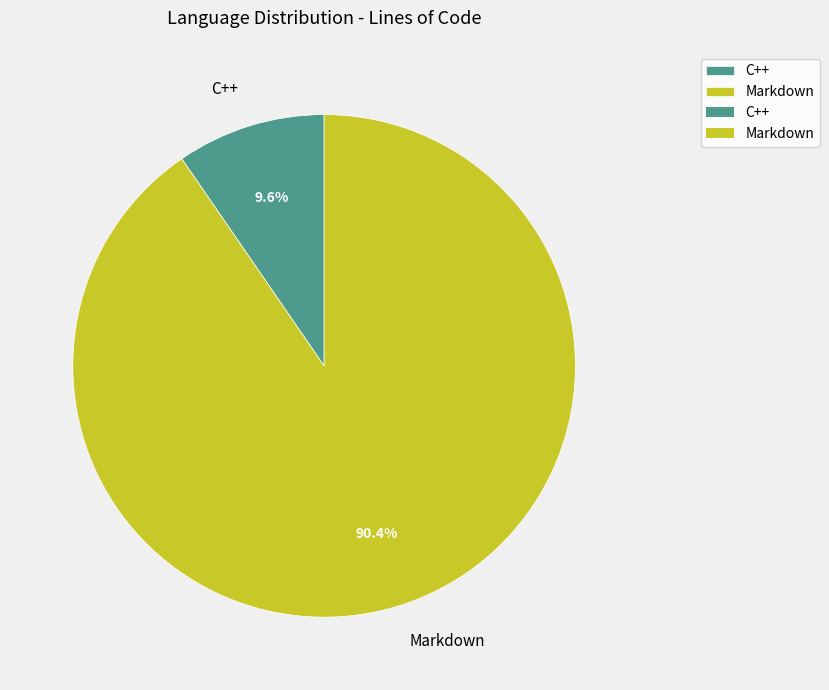

What is the ratio of the value at Markdown to the value at C++?

9.4